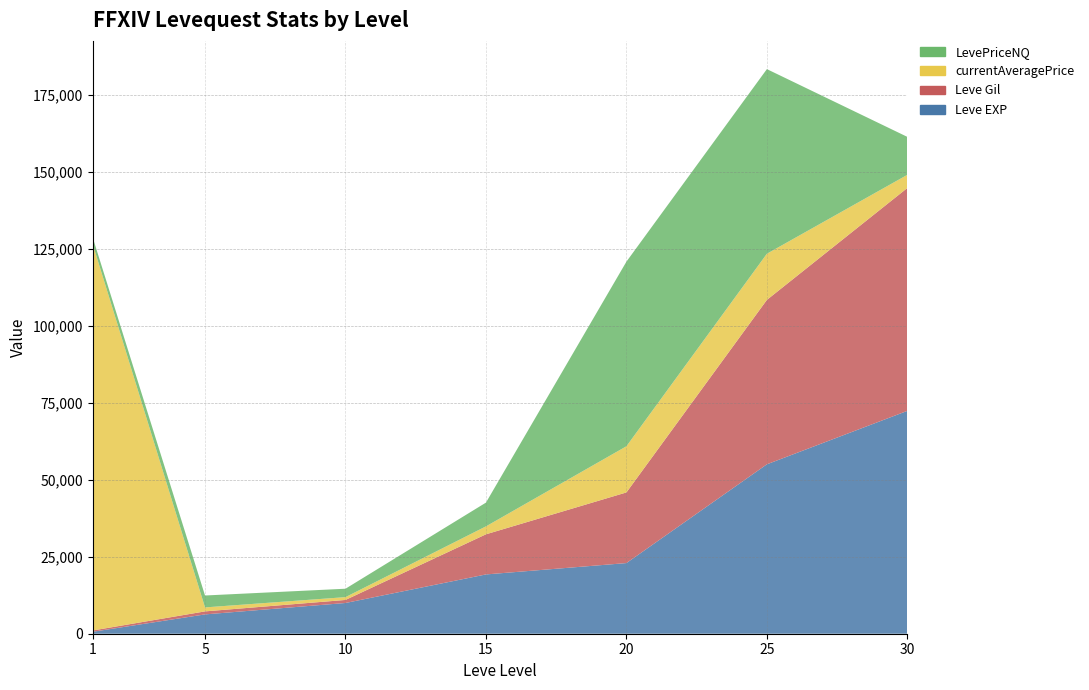

Reading left to right, list all the values displayed in this chart.

Leve EXP: 1=630	5=6280	10=9990	15=19270	20=22960	25=55060	30=72430
Leve Gil: 1=420	5=980	10=990	15=13040	20=22960	25=53430	30=72430
currentAveragePrice: 1=125630	5=1291	10=911	15=2575	20=15000	25=15000	30=4277
LevePriceNQ: 1=2162	5=3873	10=2733	15=7725	20=60000	25=60000	30=12333